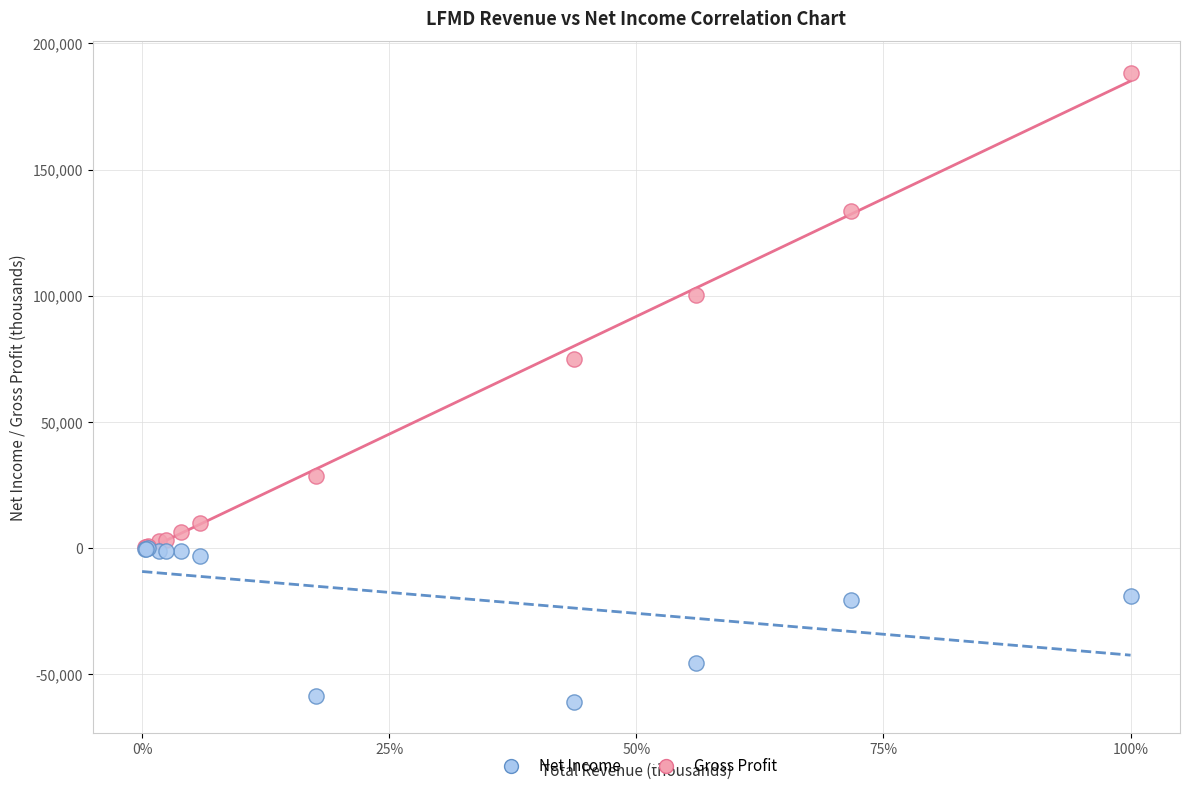

Which series has the largest Y range (max minus min)?

Gross Profit